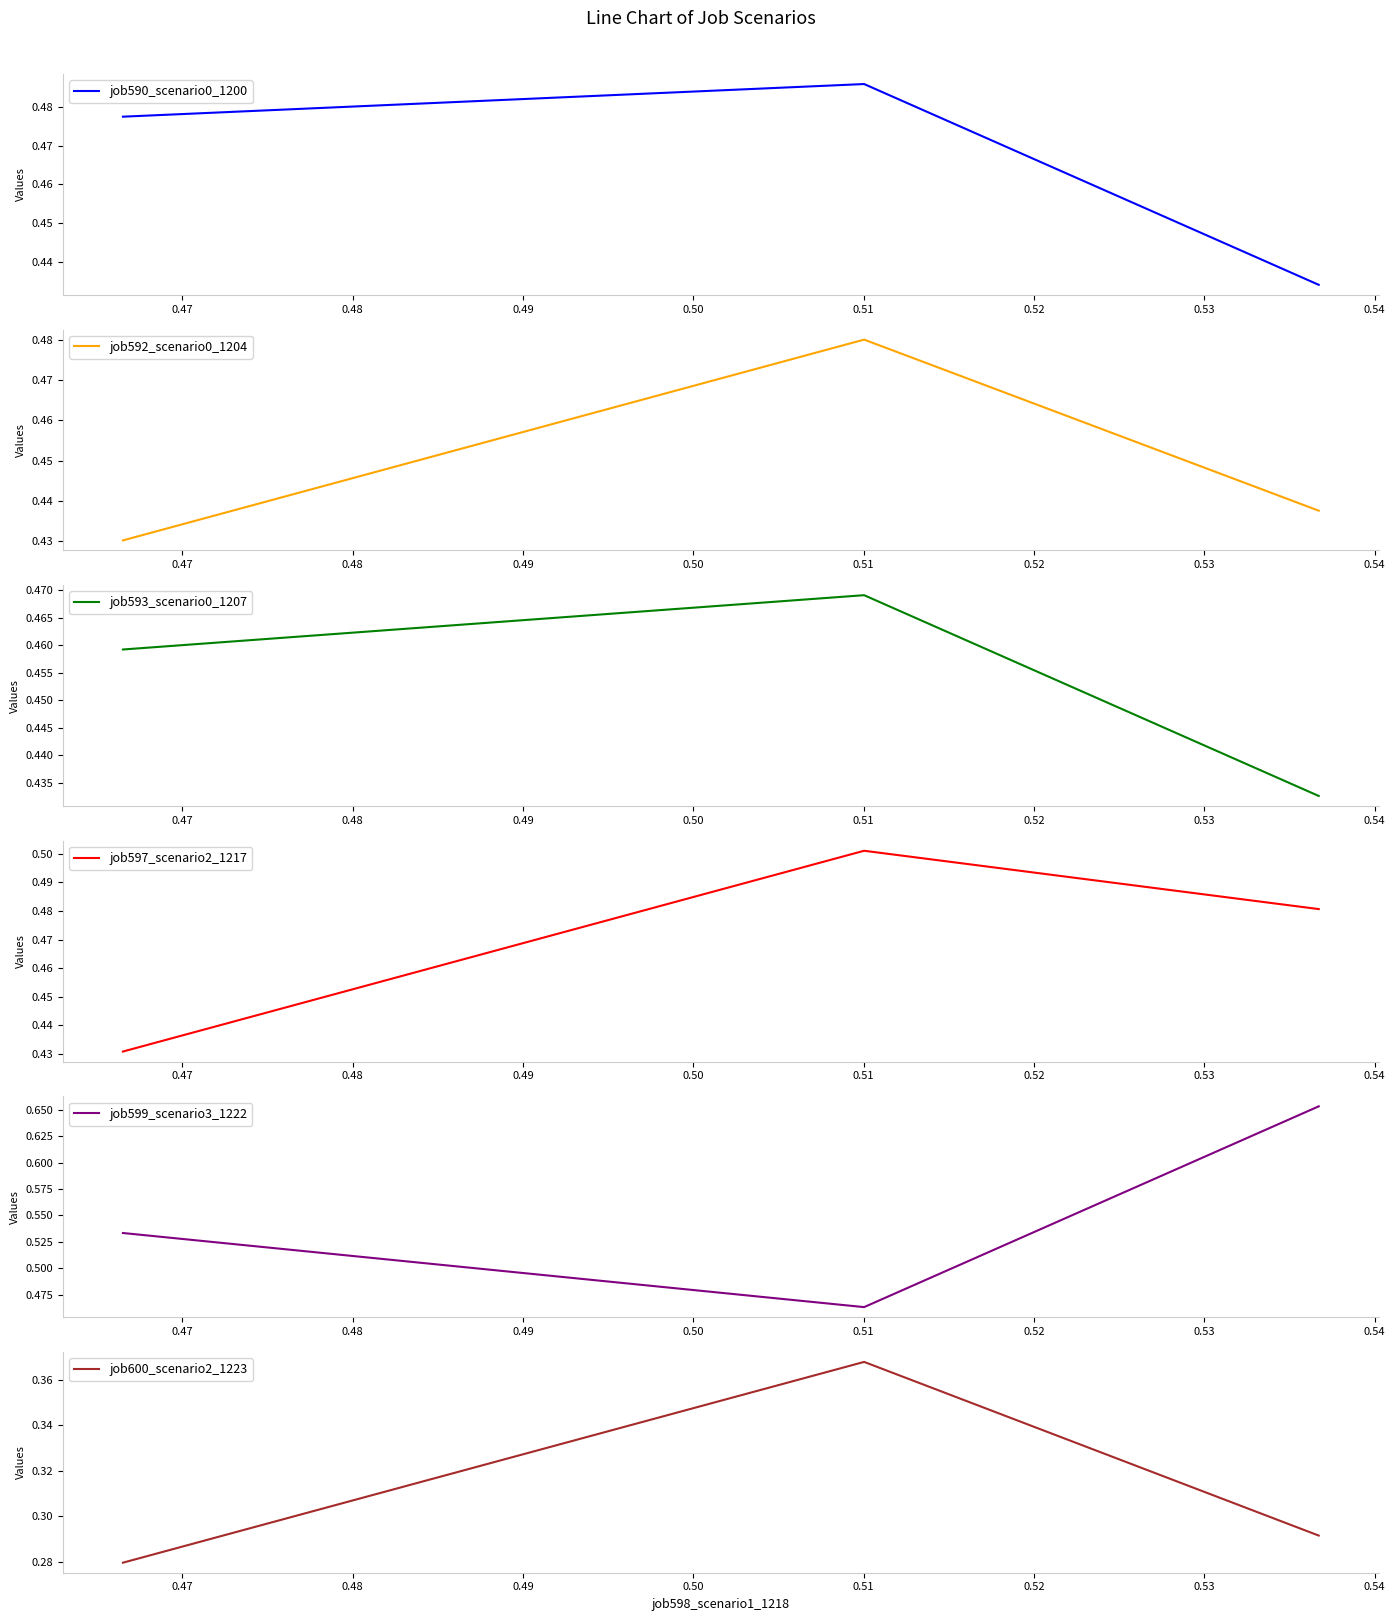

Is the value of job592_scenario0_1204 at 0.46 greater than the value of job600_scenario2_1223 at 0.48?

Yes